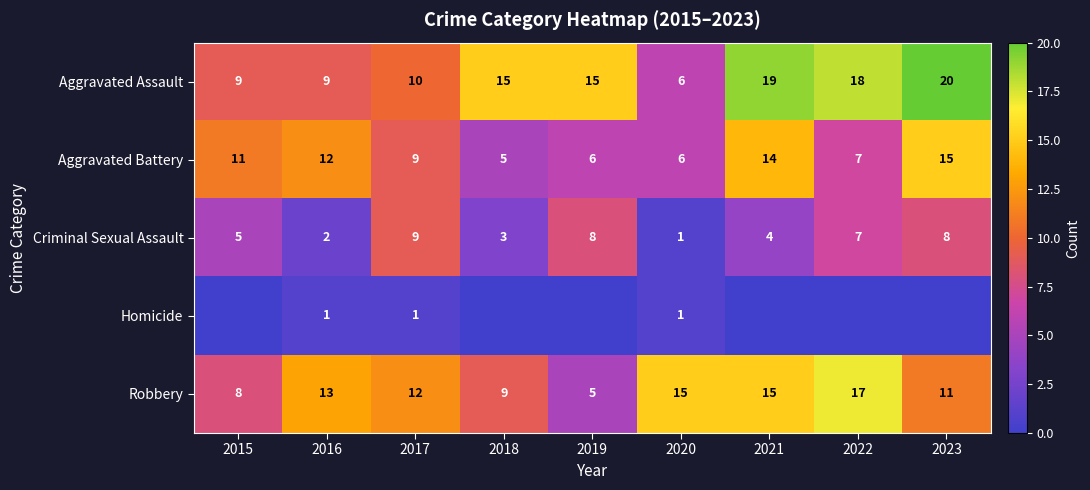

Rank the series by their maximum value, from lowest to highest.

Homicide, Criminal Sexual Assault, Aggravated Battery, Robbery, Aggravated Assault